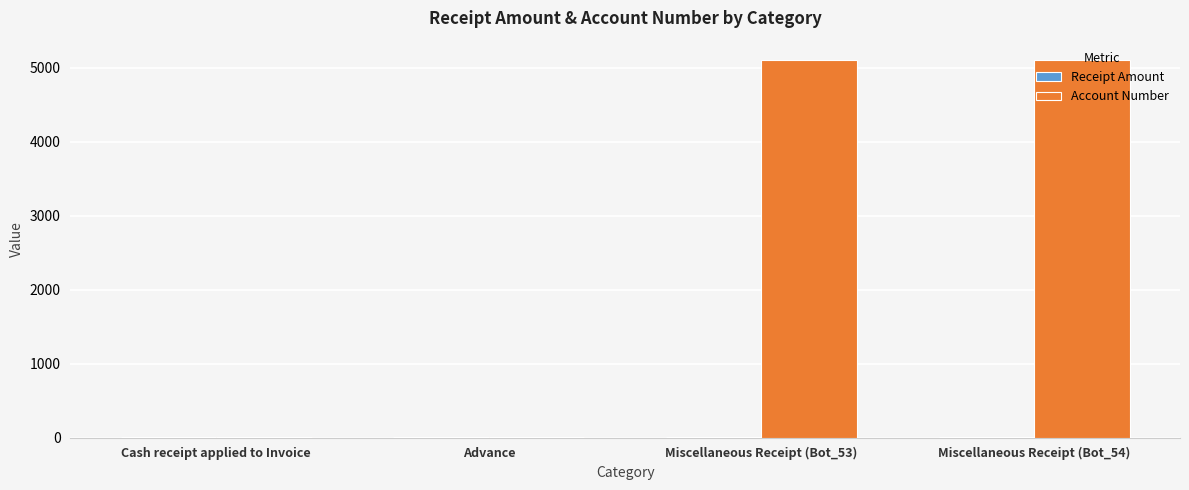

Which series changed the most between Cash receipt applied to Invoice and Miscellaneous Receipt (Bot_53)?

Account Number